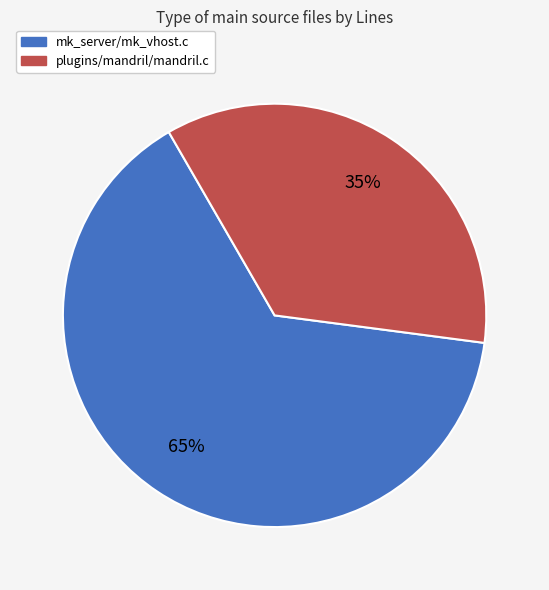

Which slice is the smallest?

plugins/mandril/mandril.c